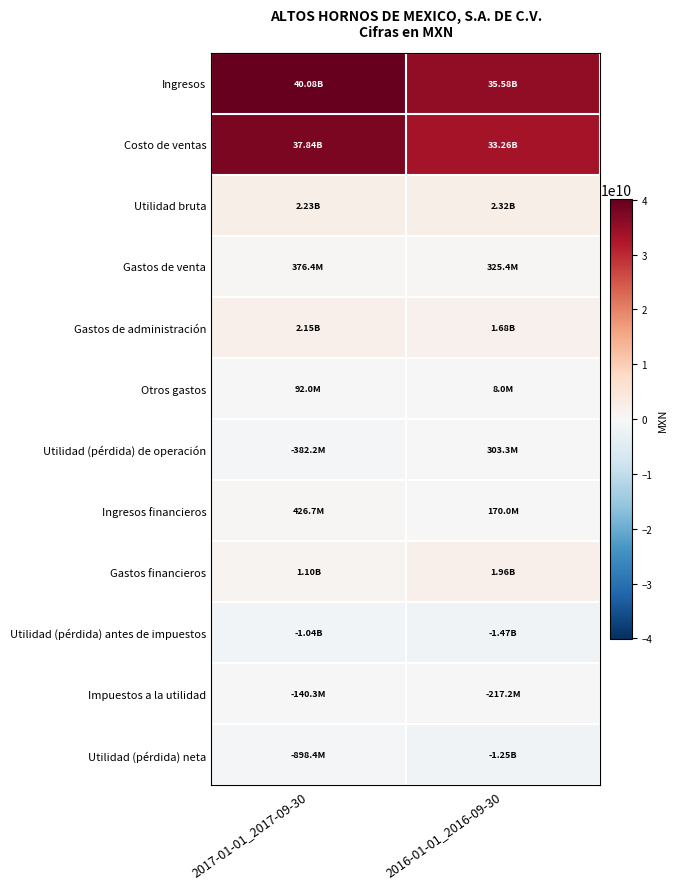

Which series has the largest range (max minus min)?

Costo de ventas